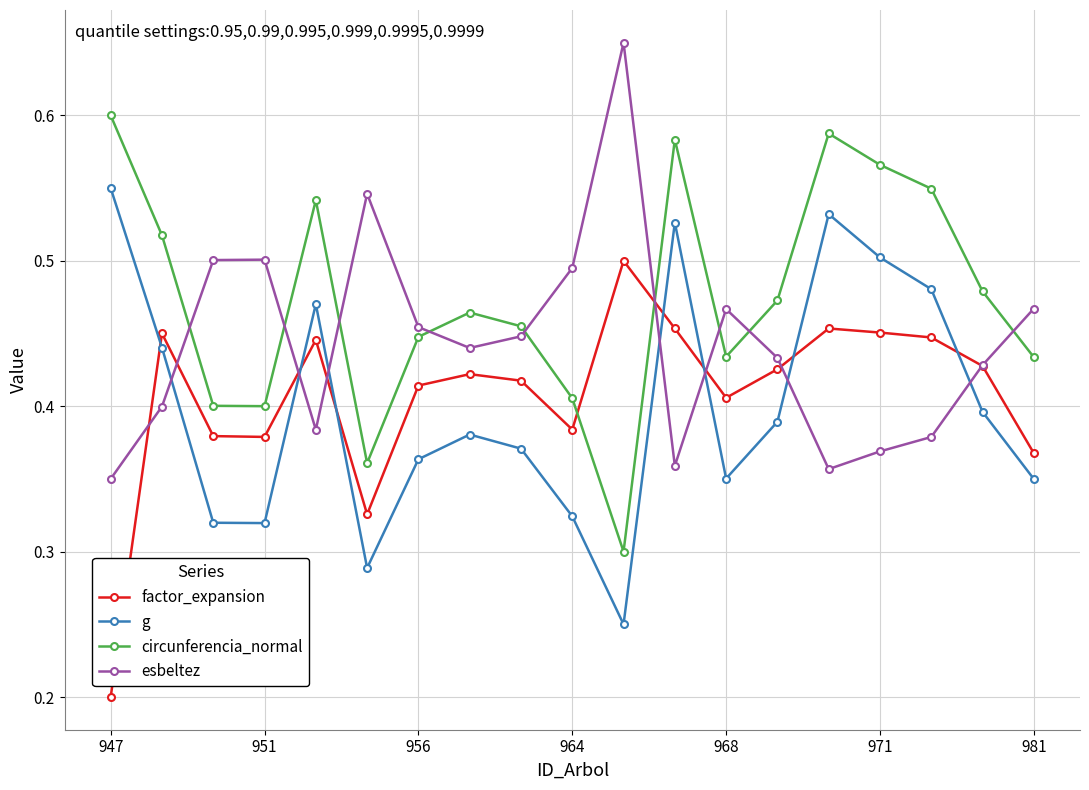

True or false: circunferencia_normal and g cross at least once.

False